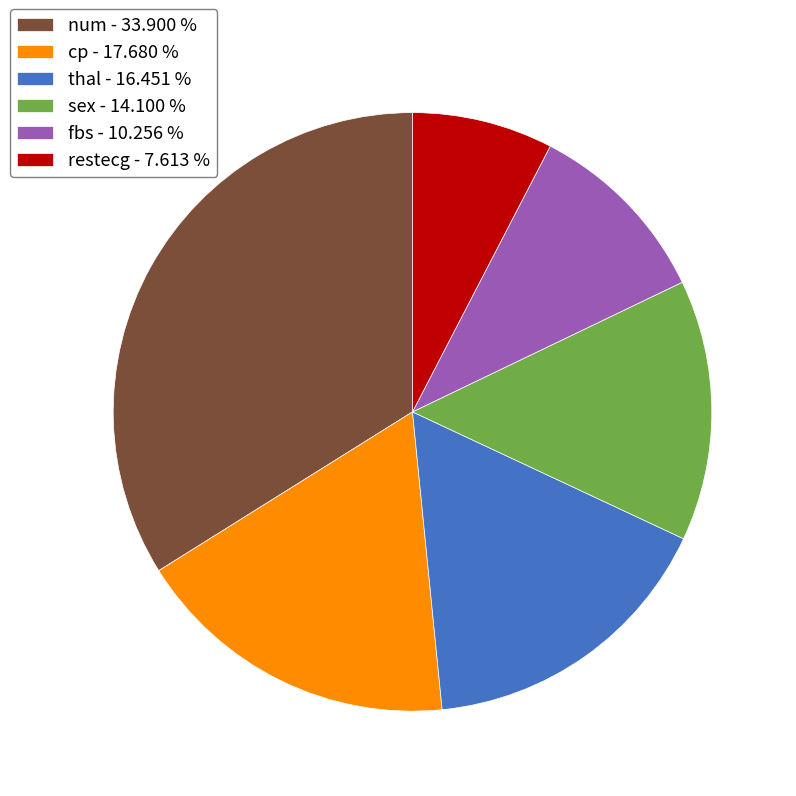

Combined, do thal - 16.451 % and cp - 17.680 % account for over 50%?

No